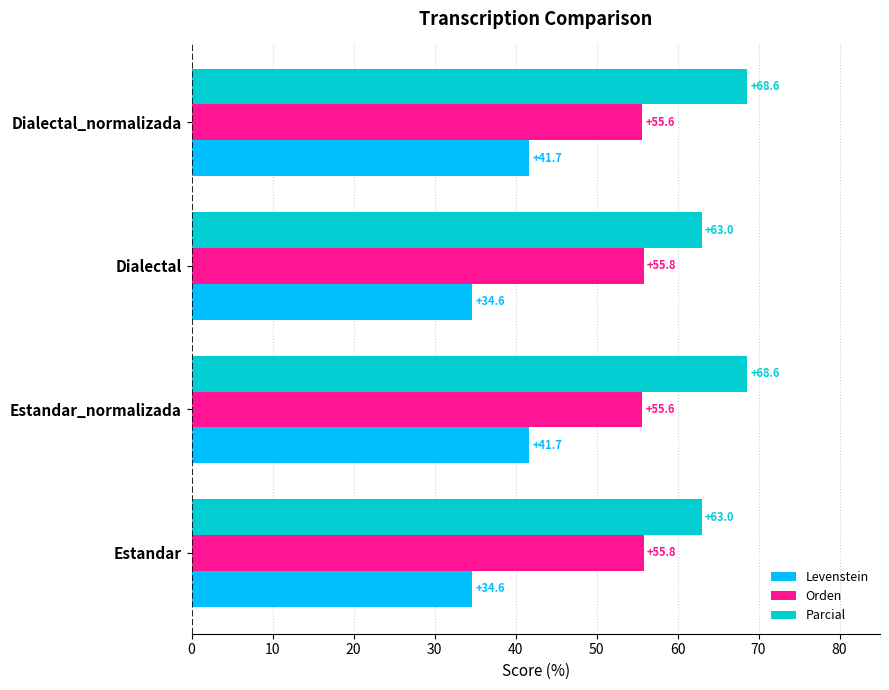

List the series in order of their peak value, lowest first.

Levenstein, Orden, Parcial